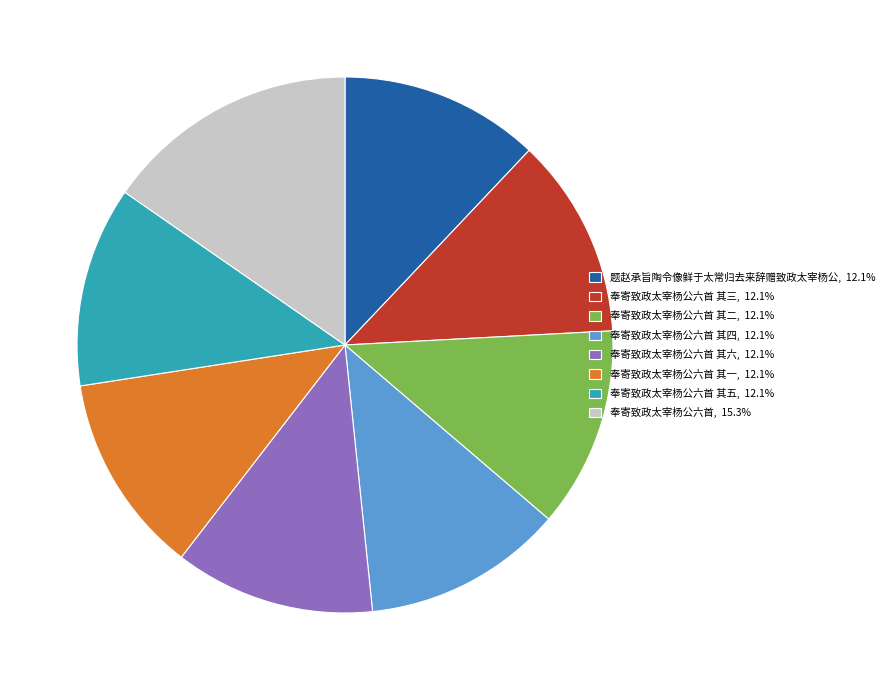

Does 奉寄致政太宰杨公六首 其六, 12.1% represent more than half of the total?

No